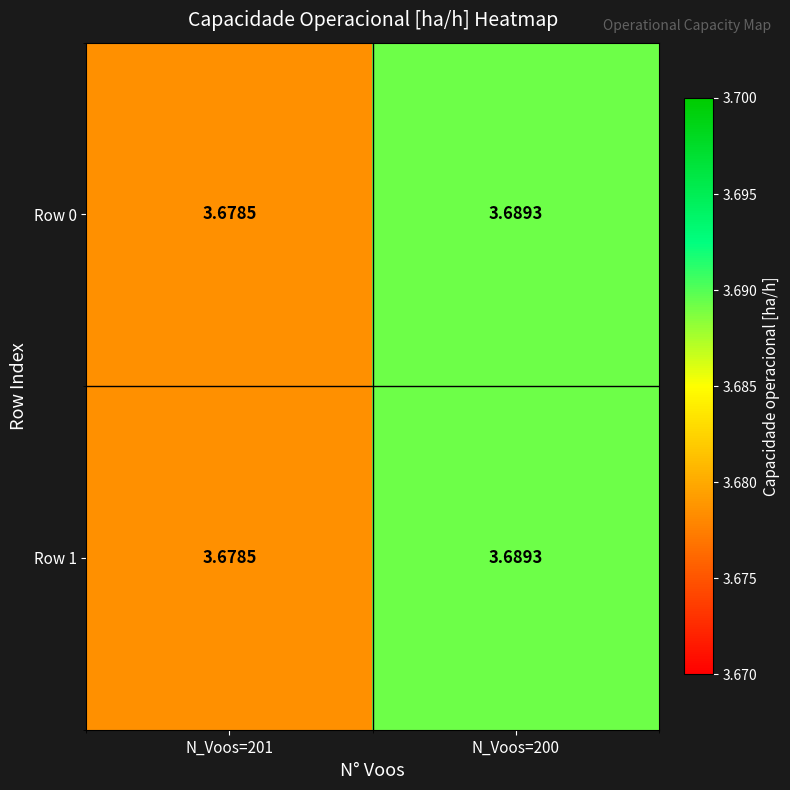

Is the value of Row 0 at N_Voos=201 greater than the value of Row 1 at N_Voos=200?

No